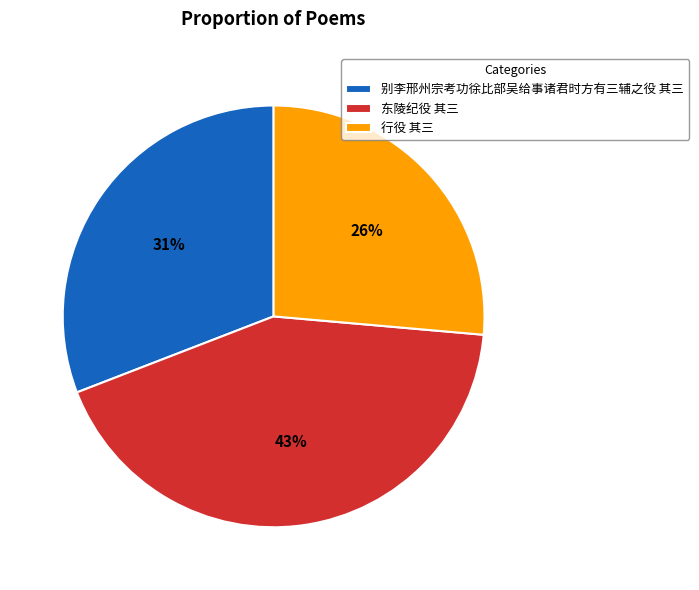

Rank the categories by value from lowest to highest.

行役 其三, 别李邢州宗考功徐比部吴给事诸君时方有三辅之役 其三, 东陵纪役 其三